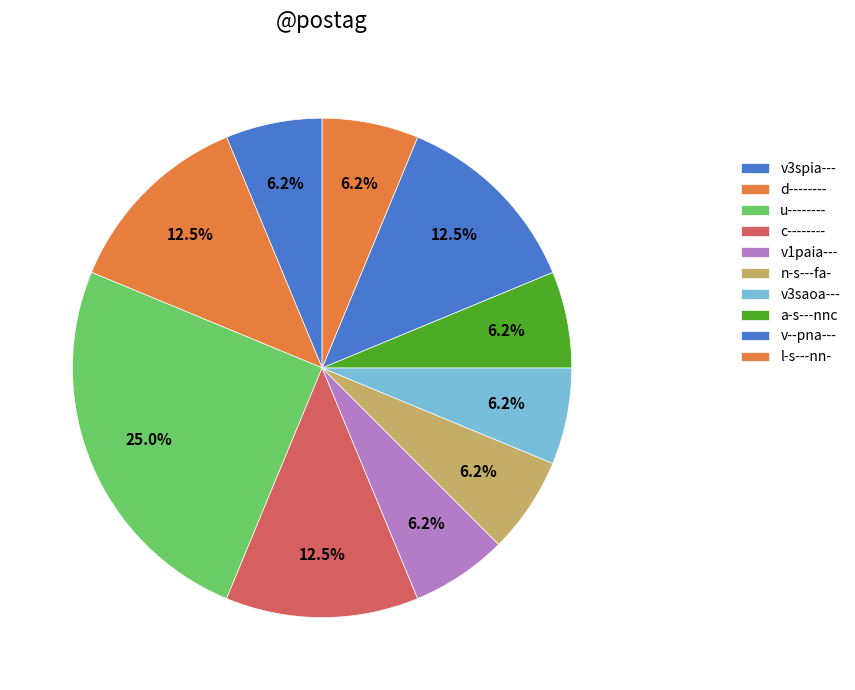

True or false: a-s---nnc accounts for 6% of the total.

True